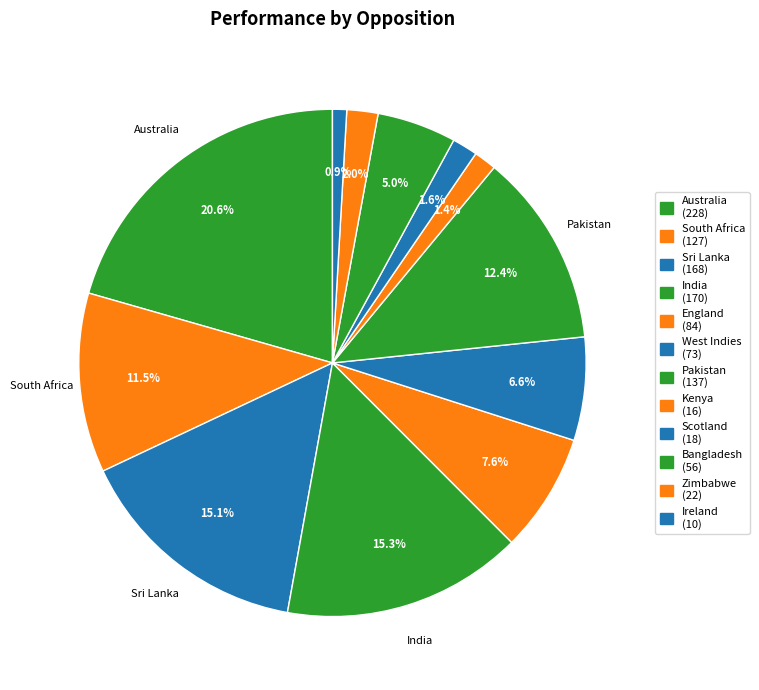

Approximately how many times larger is the value at Australia compared to Kenya?

14.5